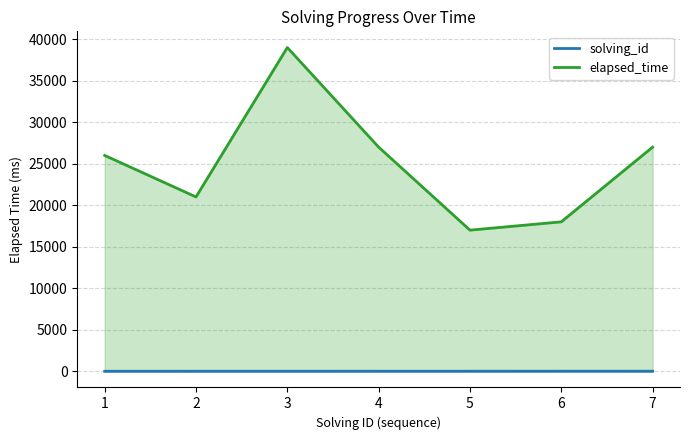

In elapsed_time, how many points are higher than both neighbors (excluding endpoints)?

1